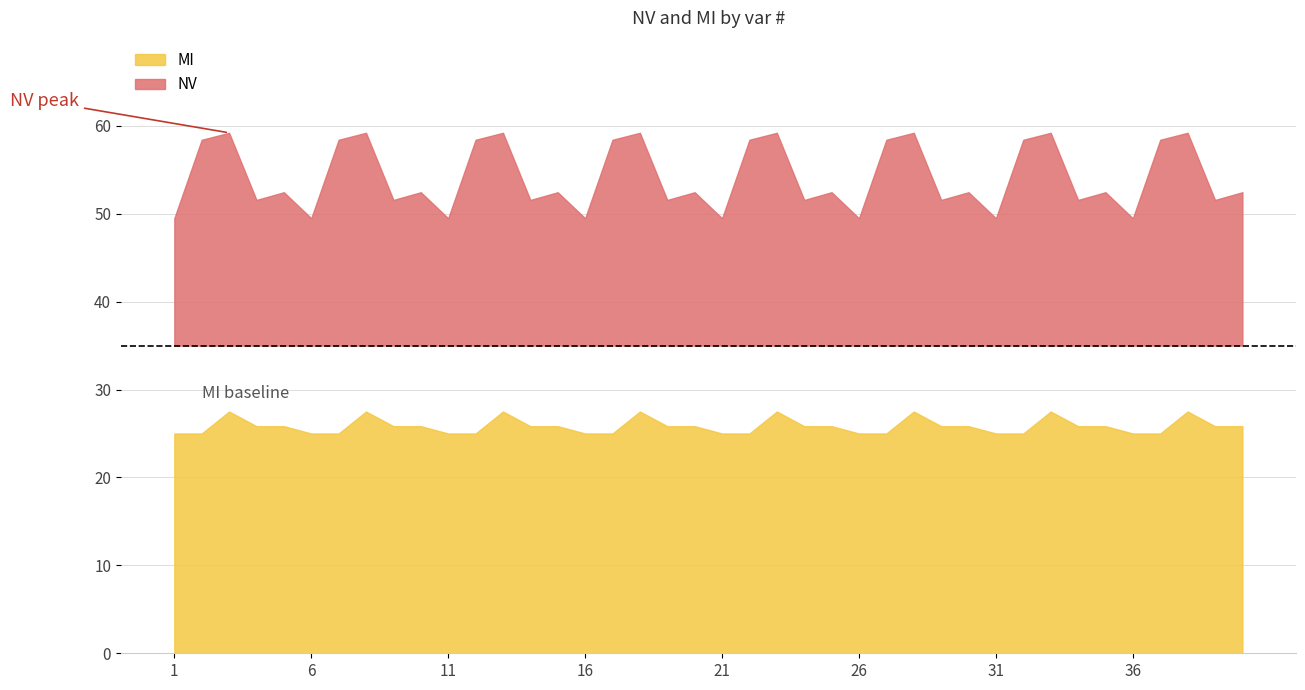

What is the value of the MI point at the 40th from the left?

25.8